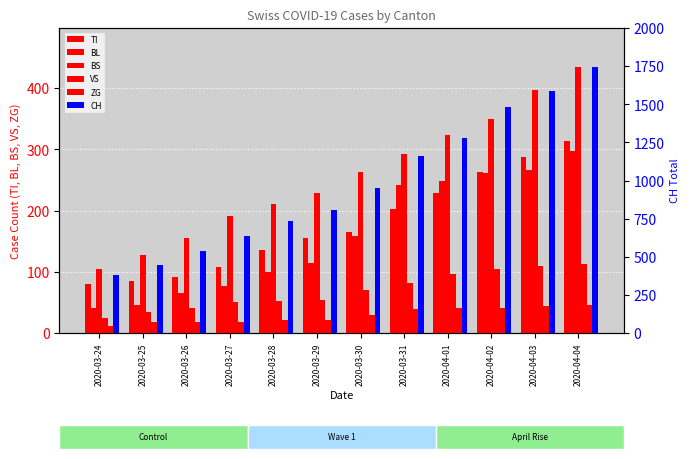

What is the difference between the highest and lowest values at 2020-04-01?

1239